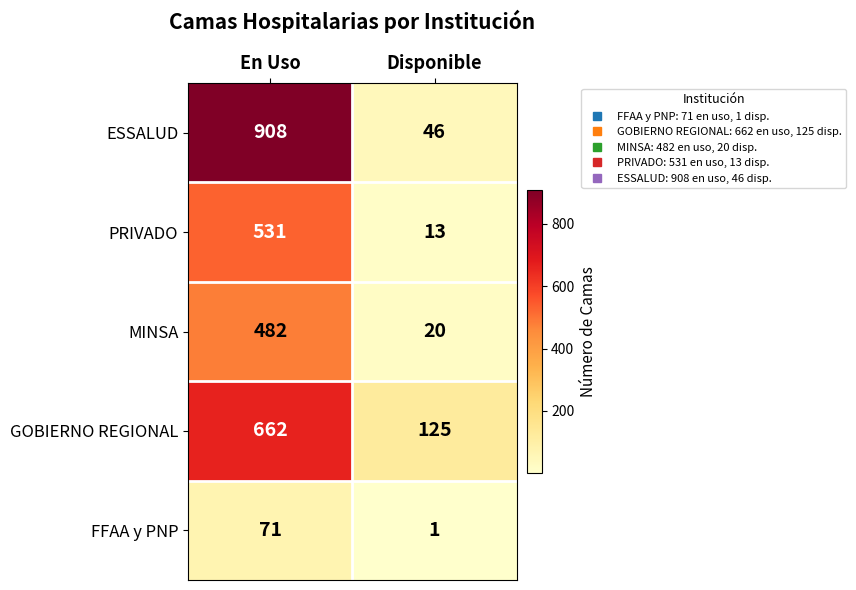

What is the difference between the maximum and minimum values in the PRIVADO series?

518